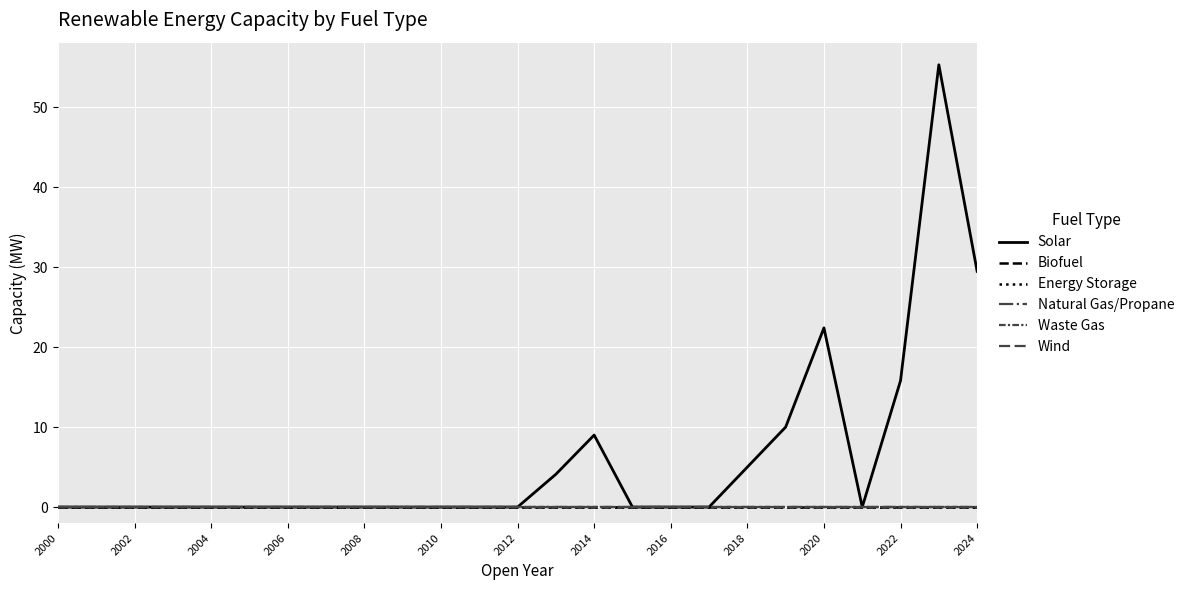

How many lines are shown in the chart?

6